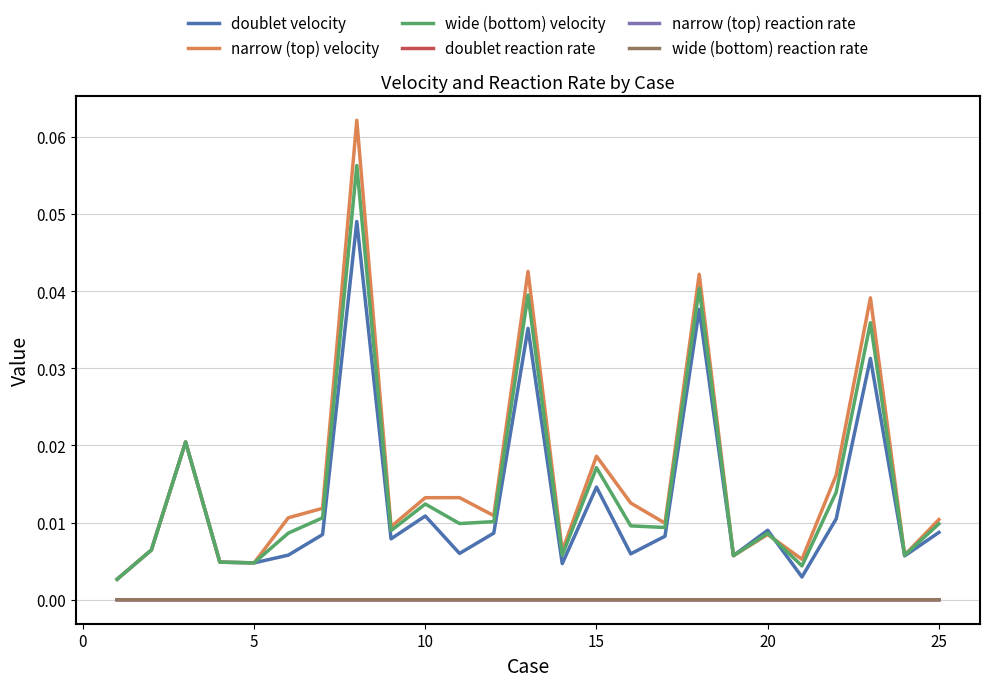

True or false: wide (bottom) reaction rate and narrow (top) velocity intersect in this chart.

False